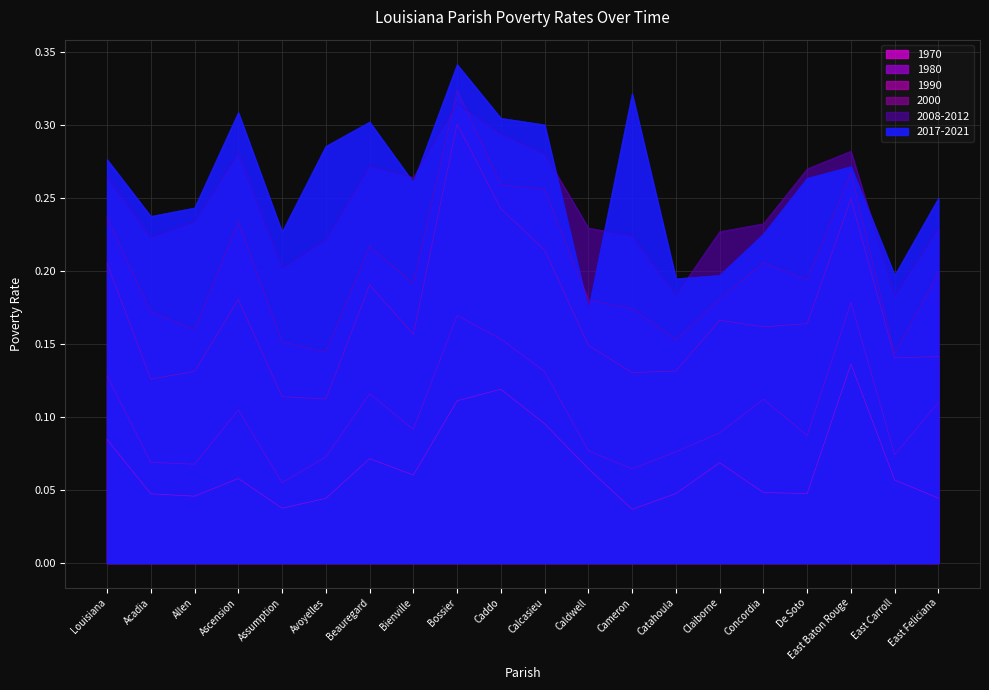

Between Calcasieu and Bossier, which is larger?

Bossier